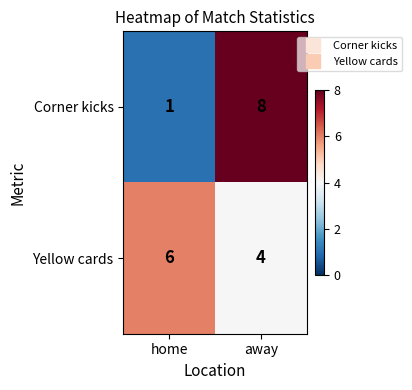

List the series in order of their overall mean, lowest first.

Corner kicks, Yellow cards